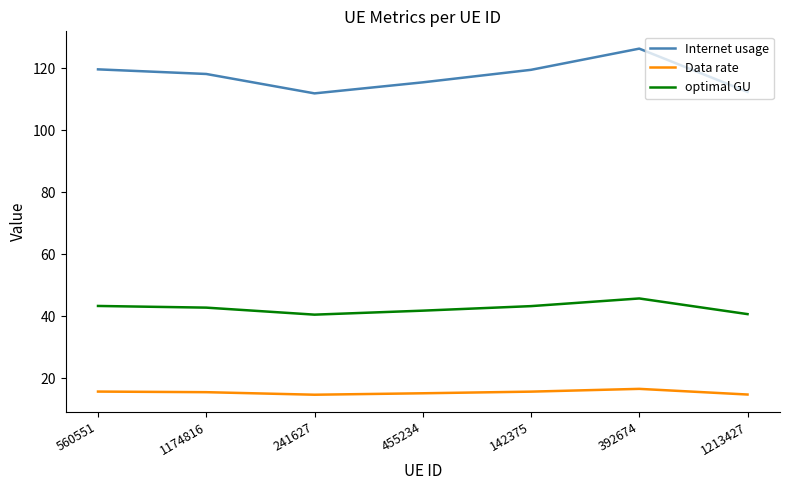

Rank the series at 455234 from highest to lowest value.

Internet usage, optimal GU, Data rate